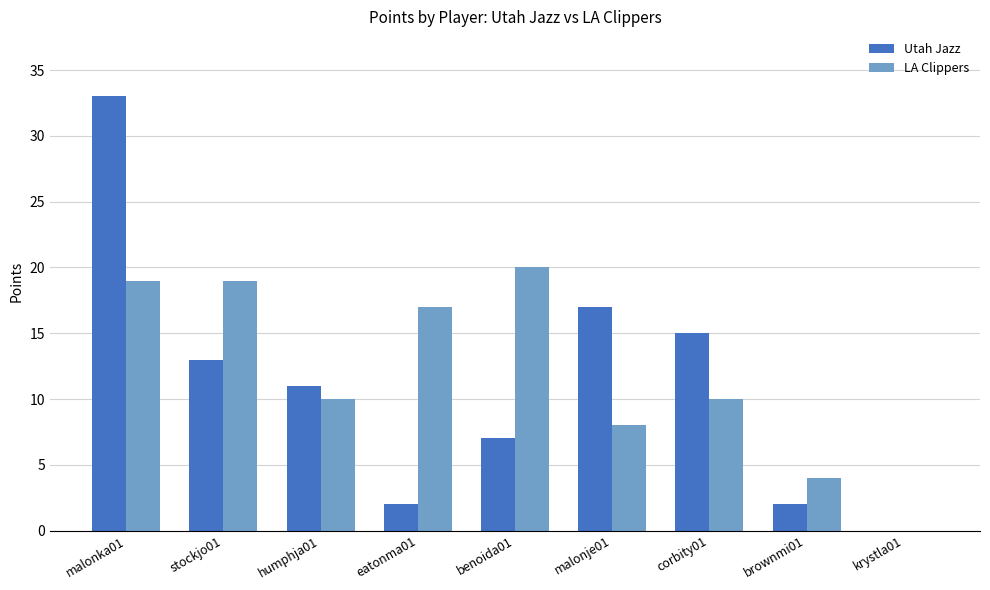

How many categories are shown in the chart?

9